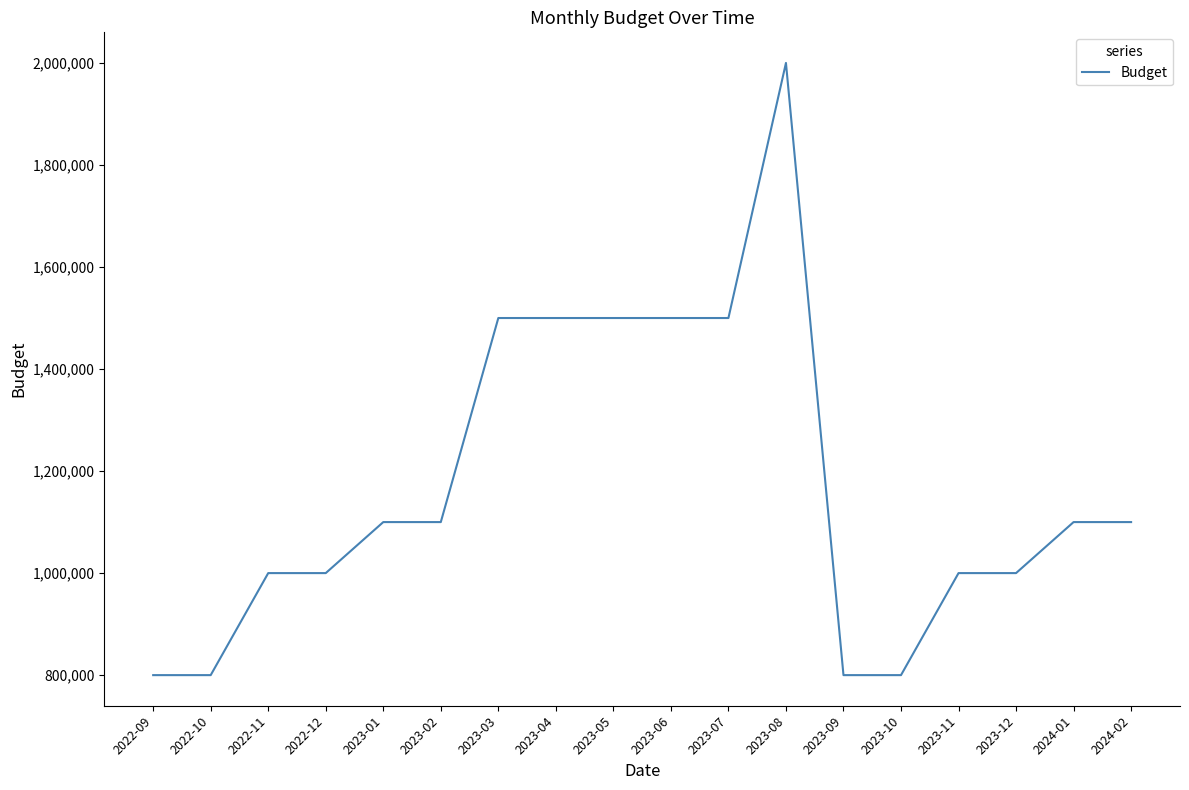

What is the difference between the second highest and minimum values?

700000